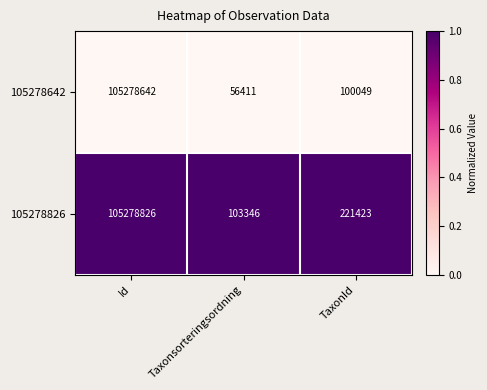

Which series changed the most between Id and Taxonsorteringsordning?

105278642